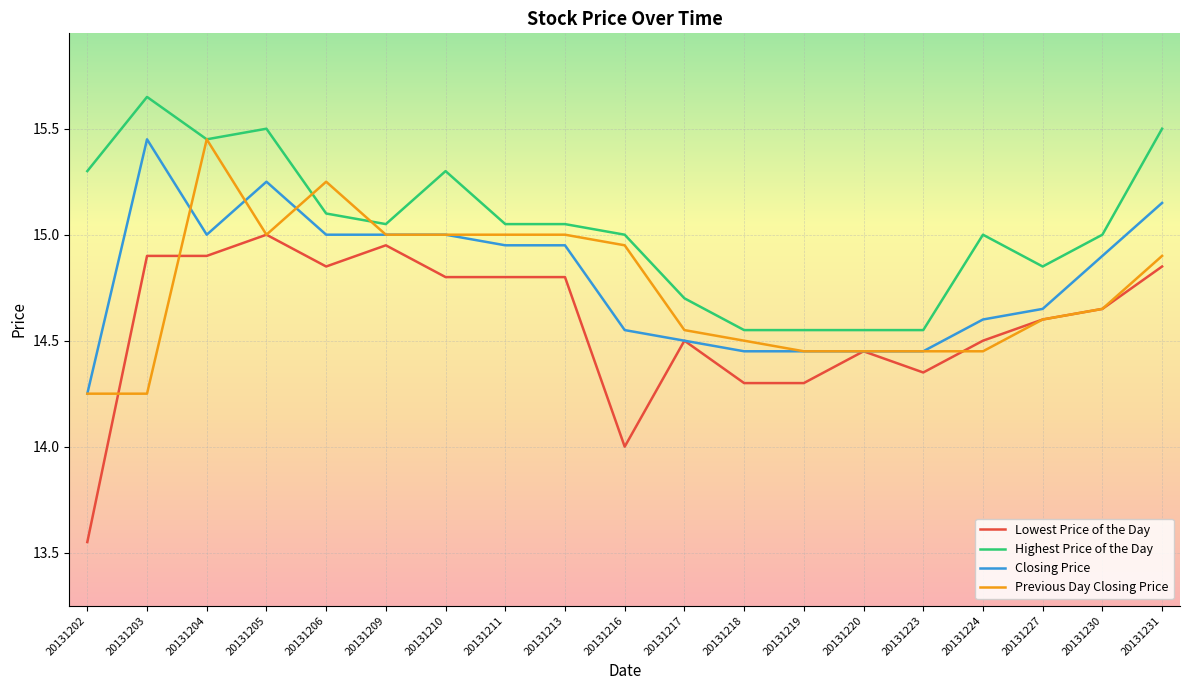

Which label corresponds to the smallest value in the chart?

20131202